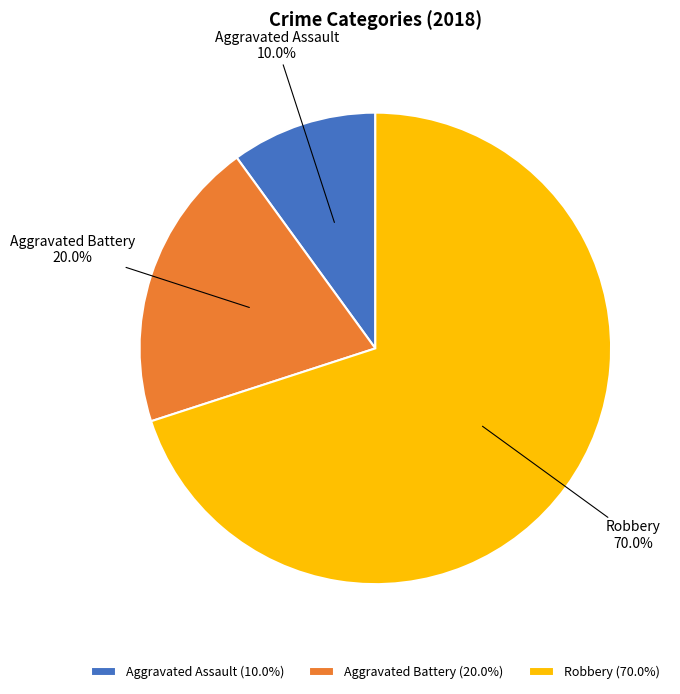

To the nearest percent, what is the difference between the largest and smallest slice percentages?

60%